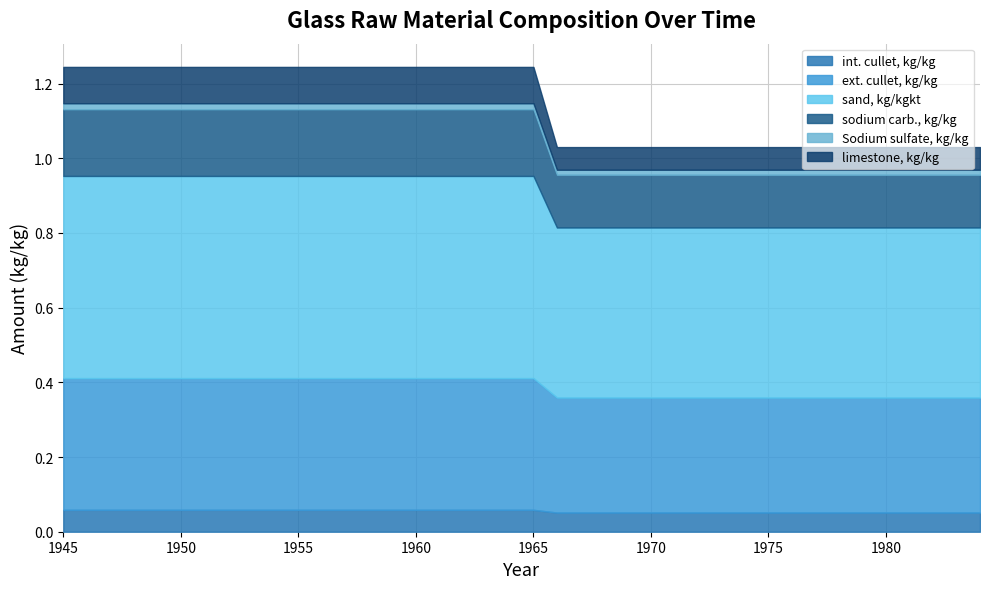

Rank the categories by int. cullet, kg/kg value from lowest to highest.

1966, 1967, 1968, 1969, 1970, 1971, 1972, 1973, 1974, 1975, 1976, 1977, 1978, 1979, 1980, 1981, 1982, 1983, 1984, 1945, 1946, 1947, 1948, 1949, 1950, 1951, 1952, 1953, 1954, 1955, 1956, 1957, 1958, 1959, 1960, 1961, 1962, 1963, 1964, 1965